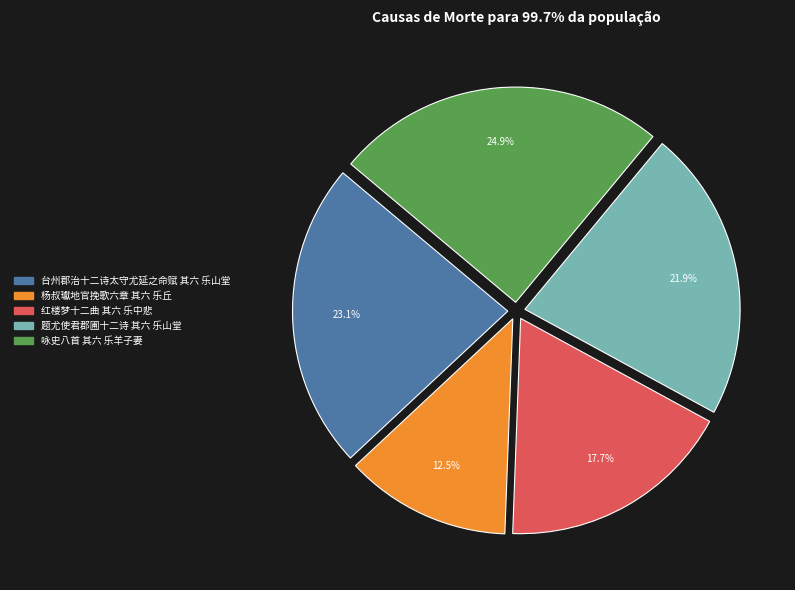

To the nearest percent, what is the combined percentage of 杨叔瓛地官挽歌六章 其六 乐丘 and 台州郡治十二诗太守尤延之命赋 其六 乐山堂?

36%